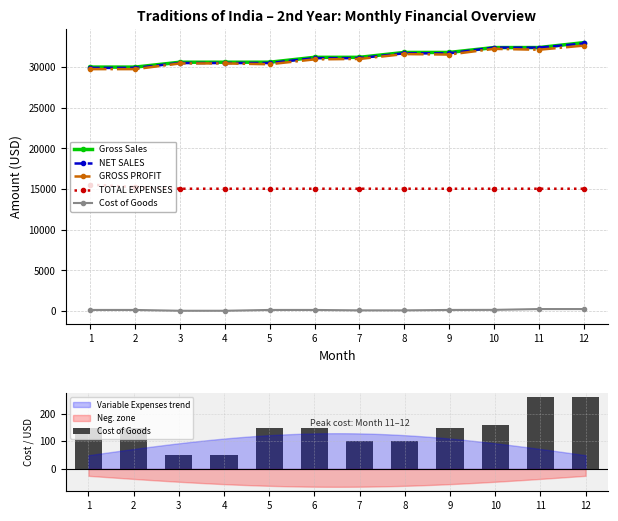

What is the minimum value for NET SALES?

29900